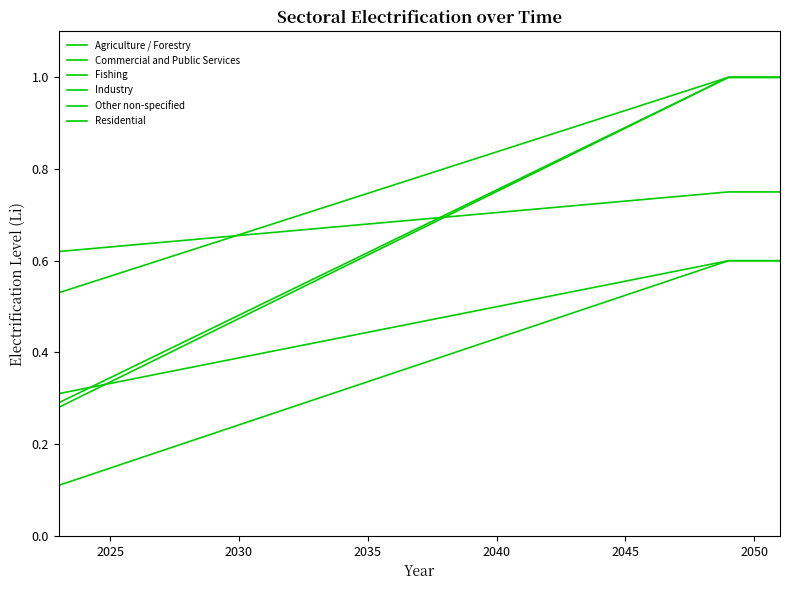

How many lines are shown in the chart?

6